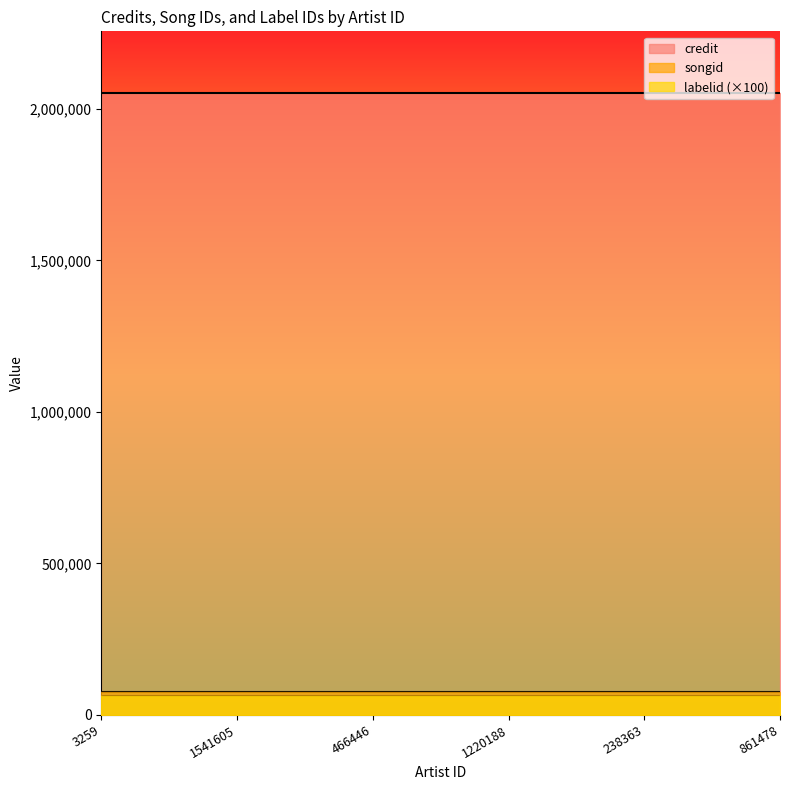

True or false: songid and credit intersect in this chart.

False